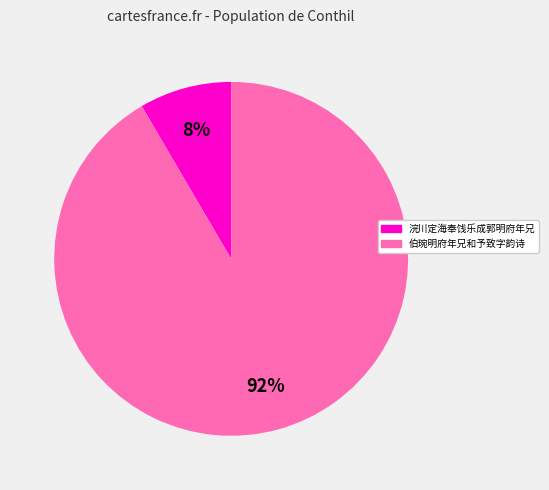

To the nearest percent, what is the average slice percentage?

50%